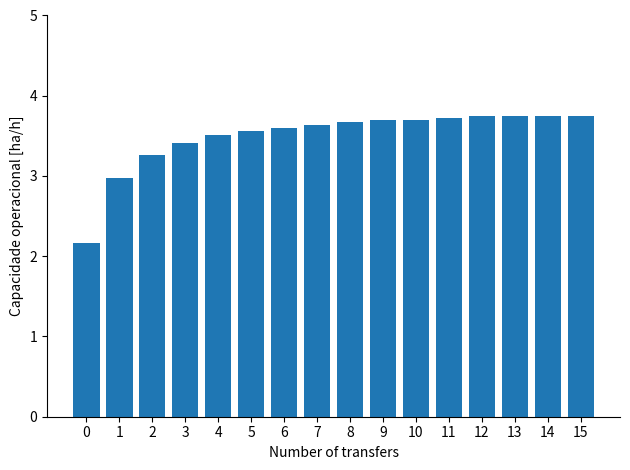

How many values are below 3?

2